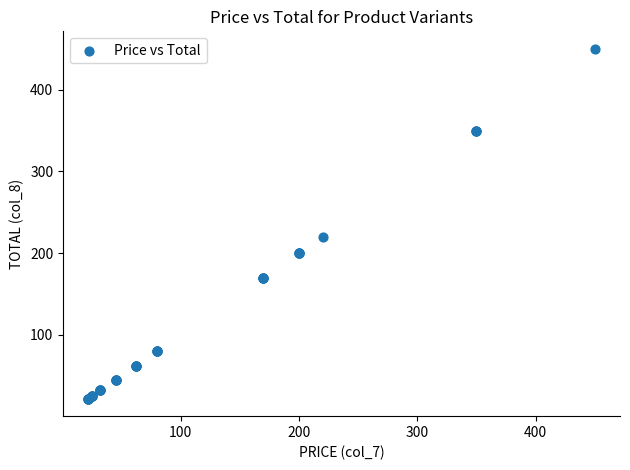

What Y value in the scatter plot is closest to 236?

220